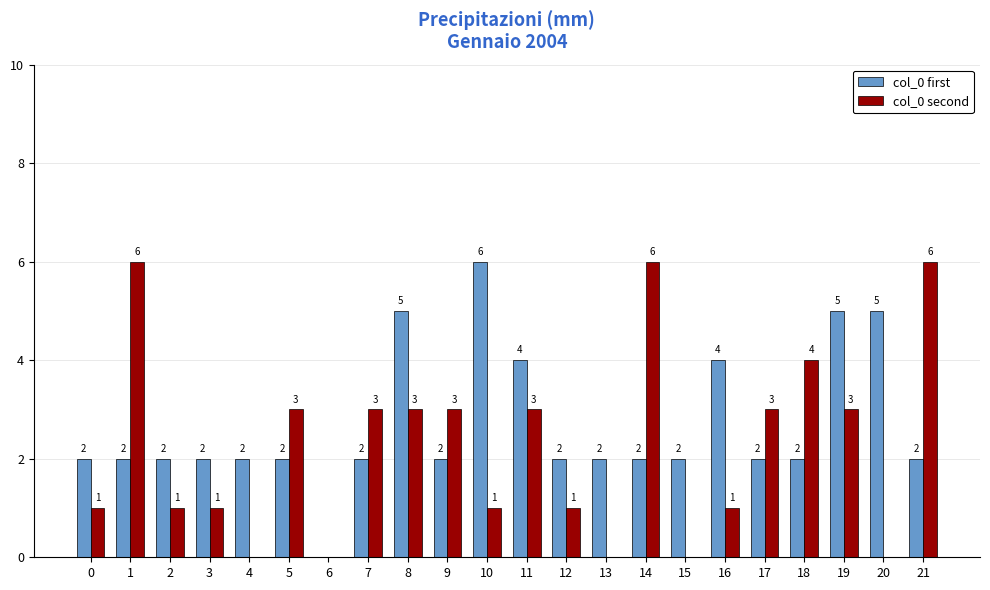

Are the bars horizontal?

No